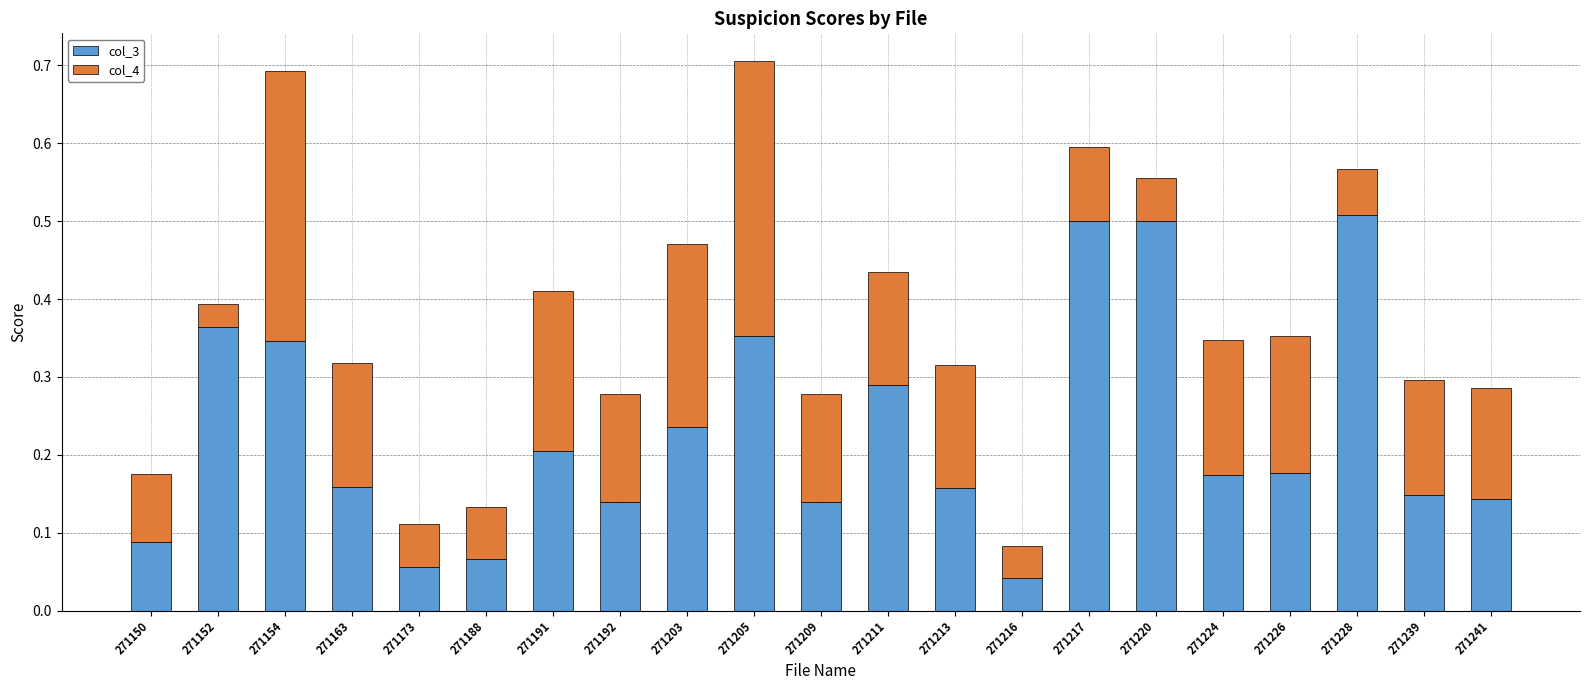

What is the sum of all col_3 values?

4.8